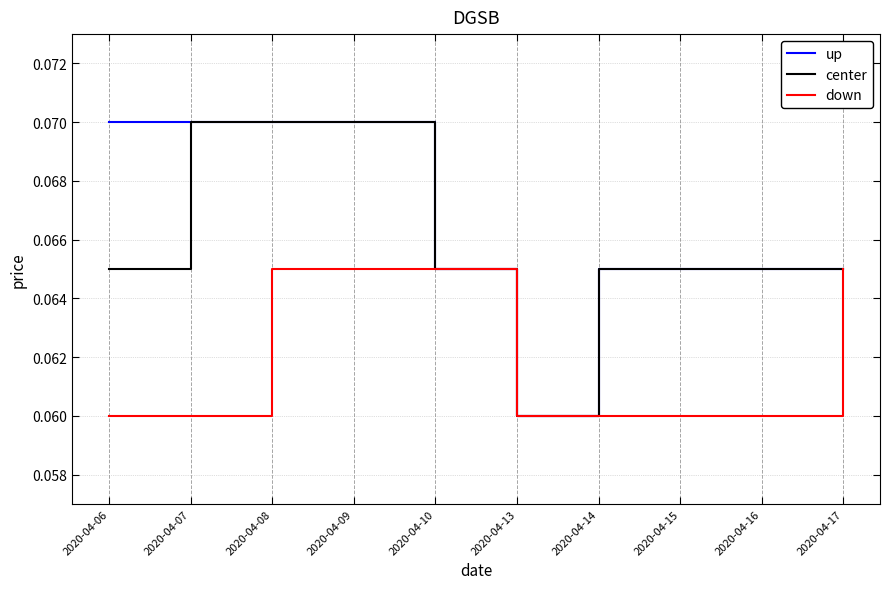

Which series changed the most between 2020-04-14 and 2020-04-17?

down